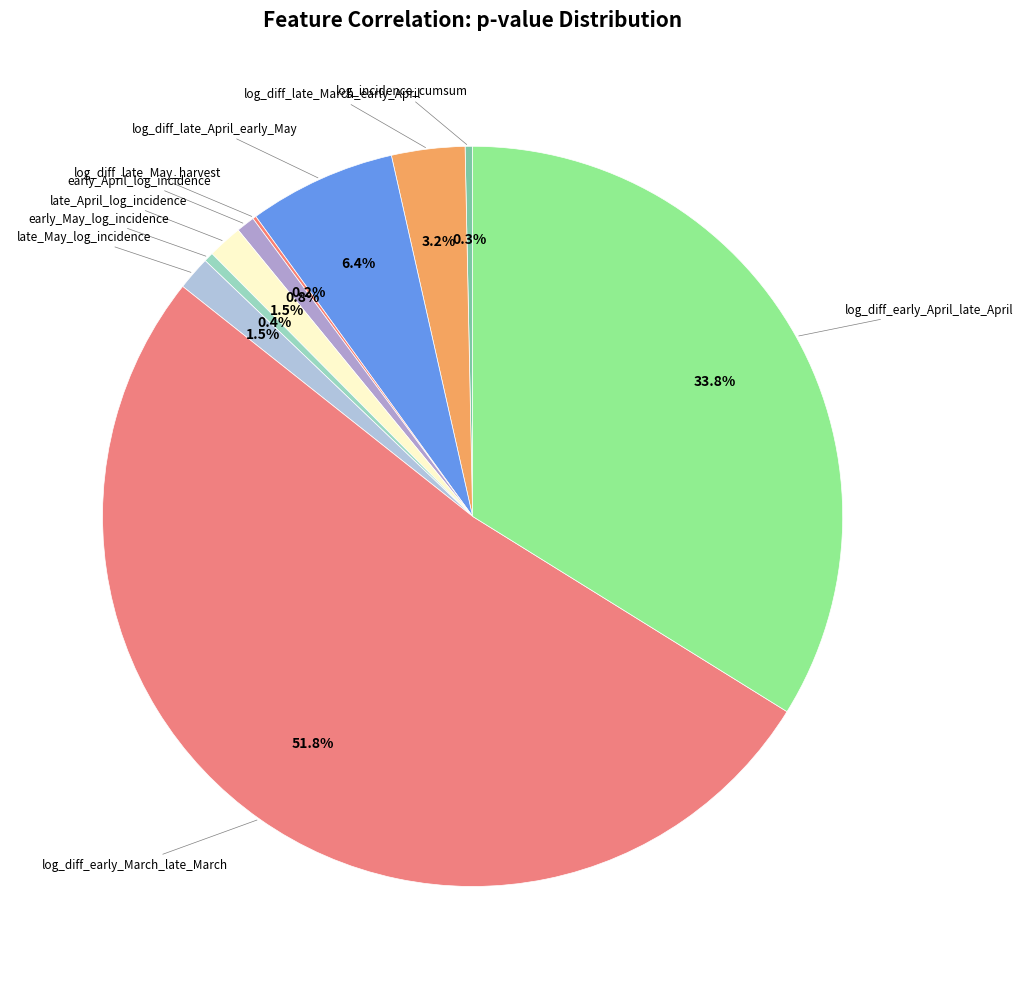

To the nearest percent, what is the difference between the largest and smallest slice percentages?

52%